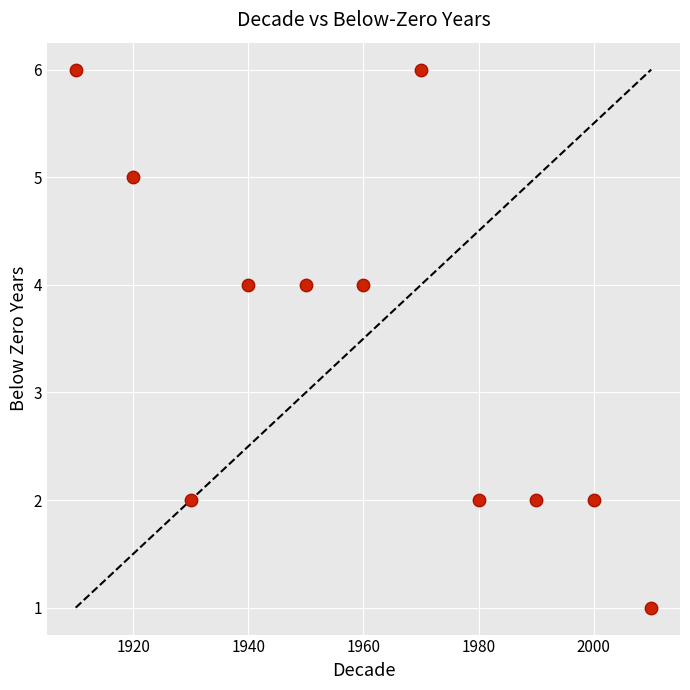

What is the average Y value?

3